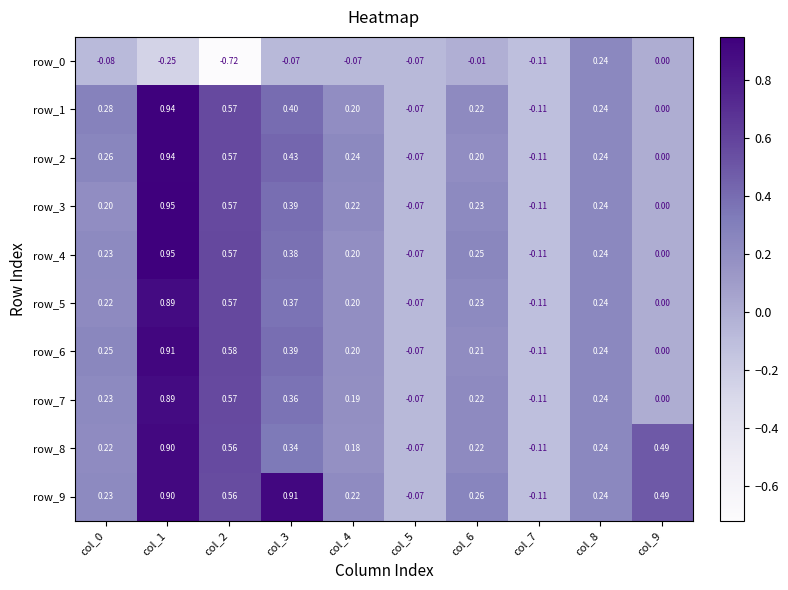

At how many categories does at least one series exceed 0?

8